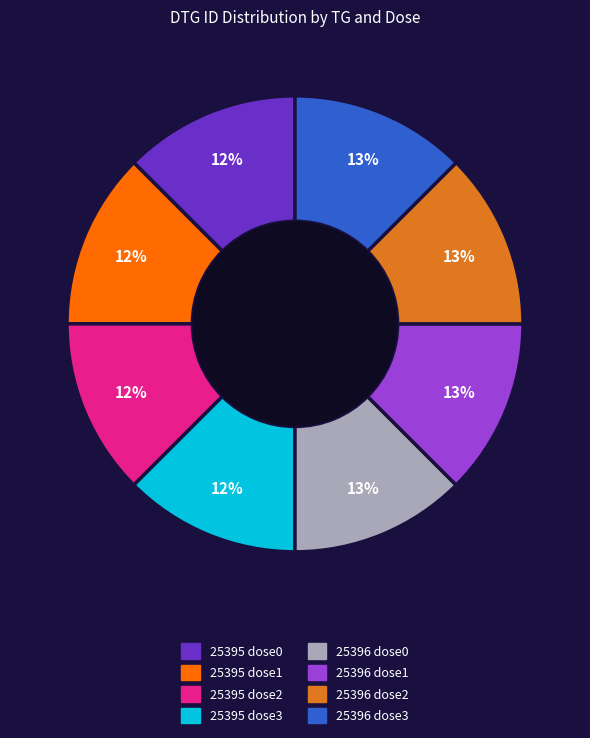

Is there a majority slice in this chart?

No